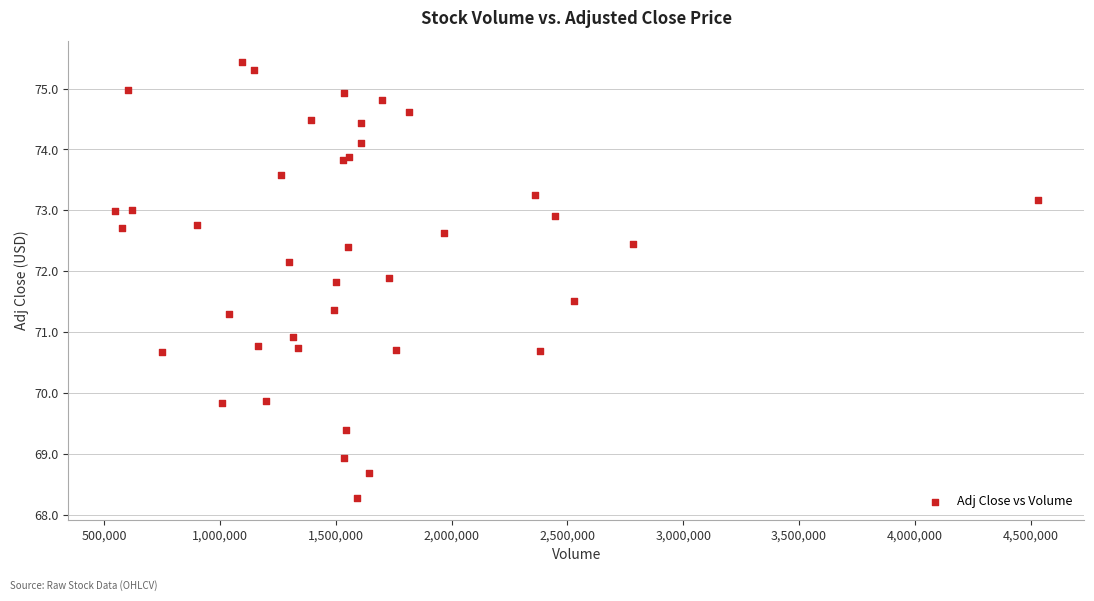

What Y value in the scatter plot is closest to 71?

70.9